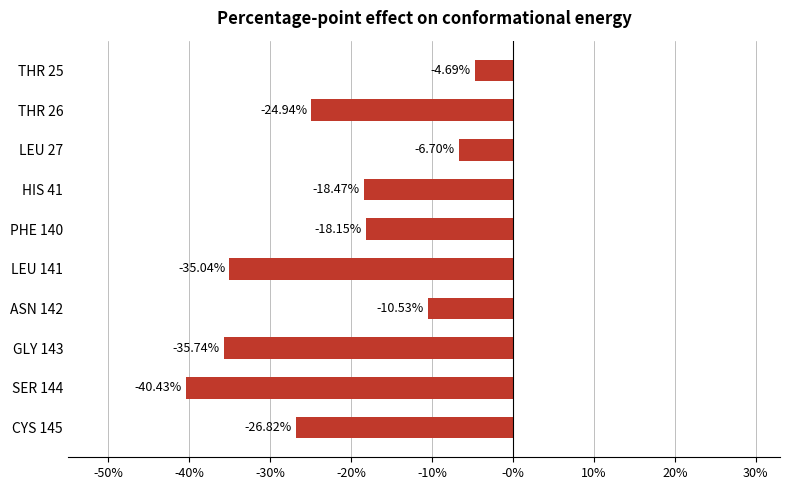

What is the difference between the second highest and minimum values?

0.3